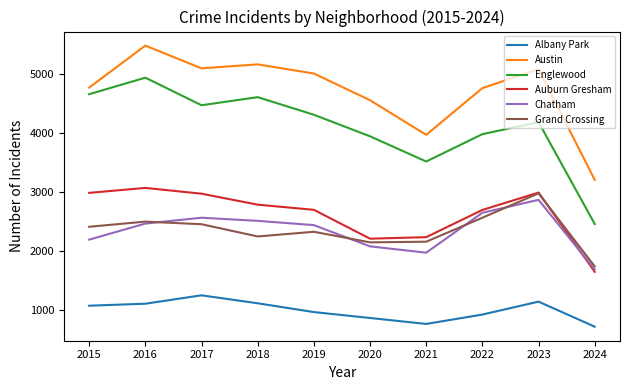

True or false: Austin and Grand Crossing intersect in this chart.

False